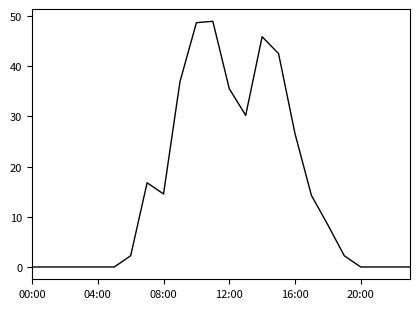

What is the maximum value shown in the chart?

48.9